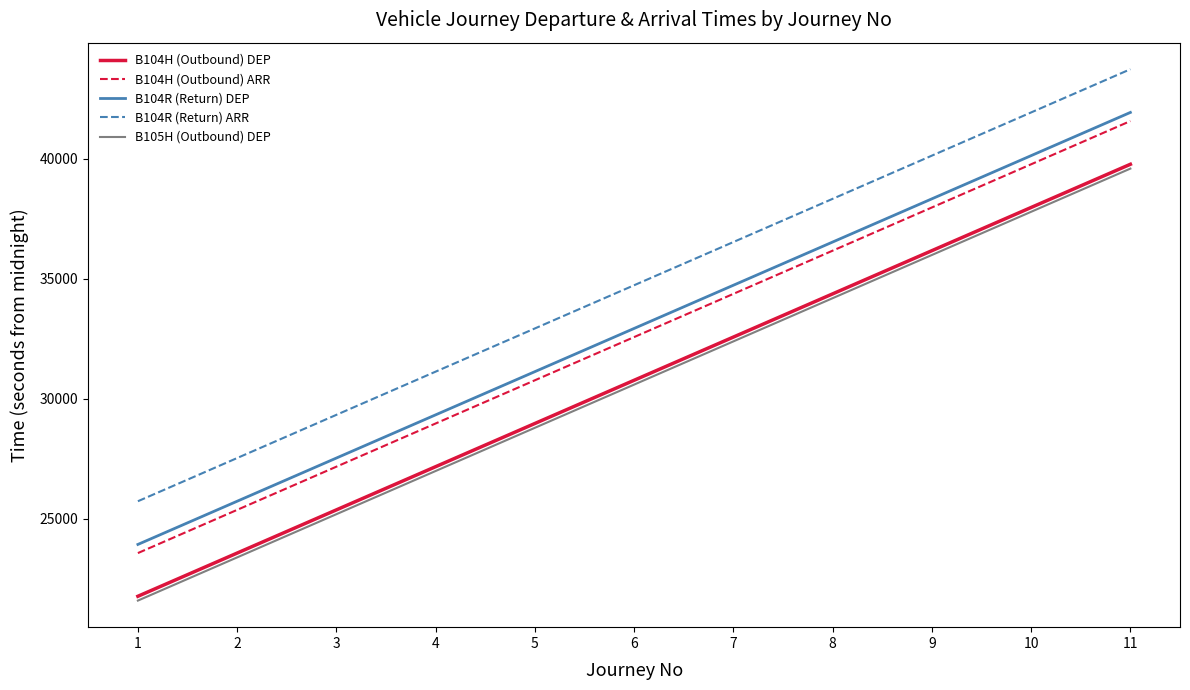

What is the difference between the B104H (Outbound) ARR values at 3 and 11?

14400